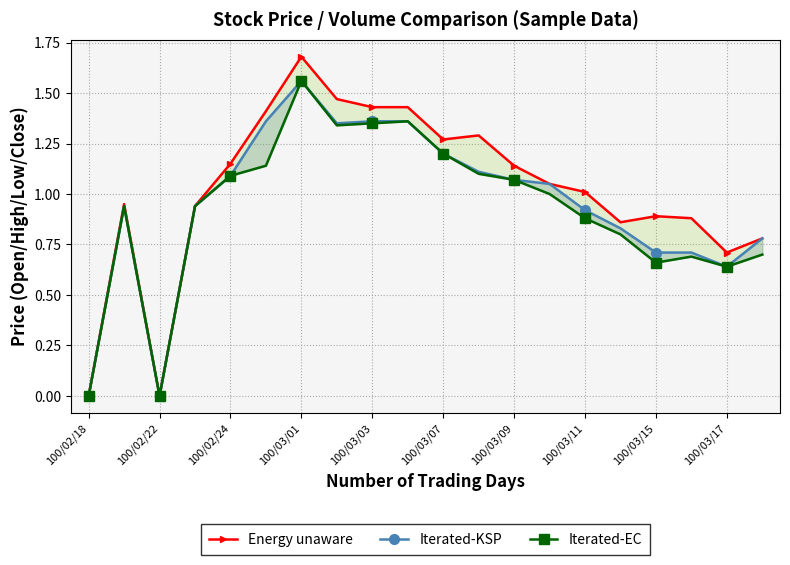

At 100/03/01, list the series in order from largest to smallest.

Energy unaware, Iterated-KSP, Iterated-EC